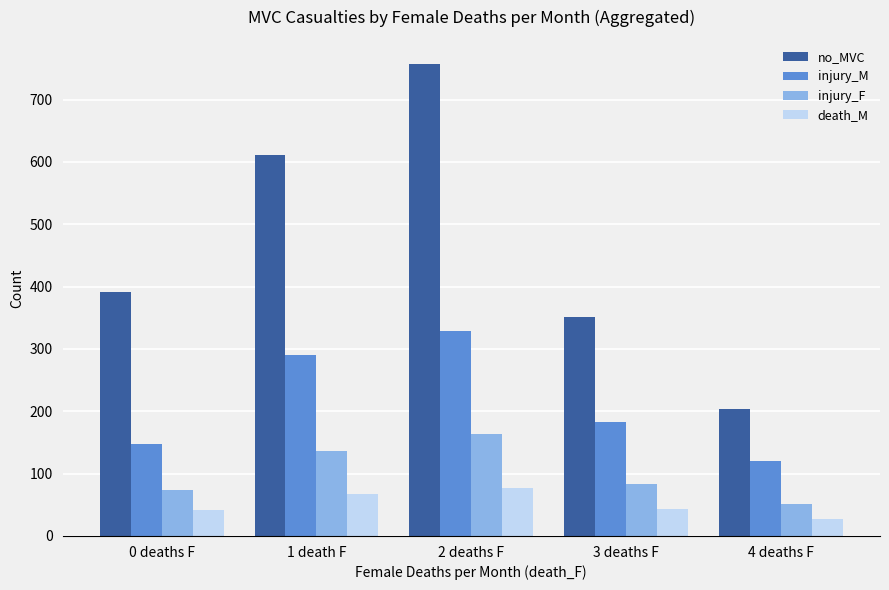

What is the label of the 4th bar from the left?

3 deaths F